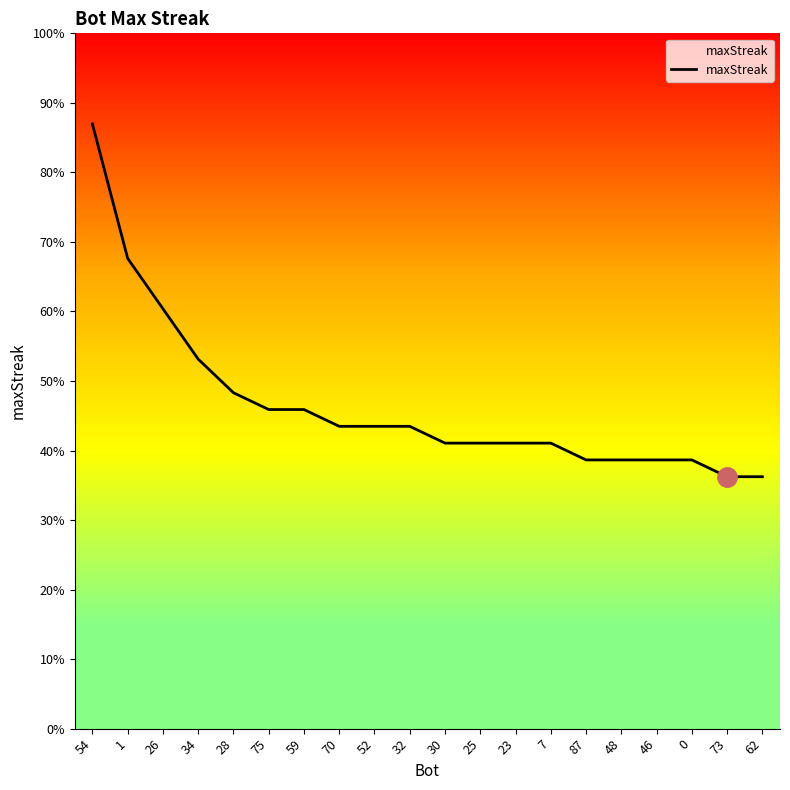

The chart shows a value of 62 at 54. True or false?

False